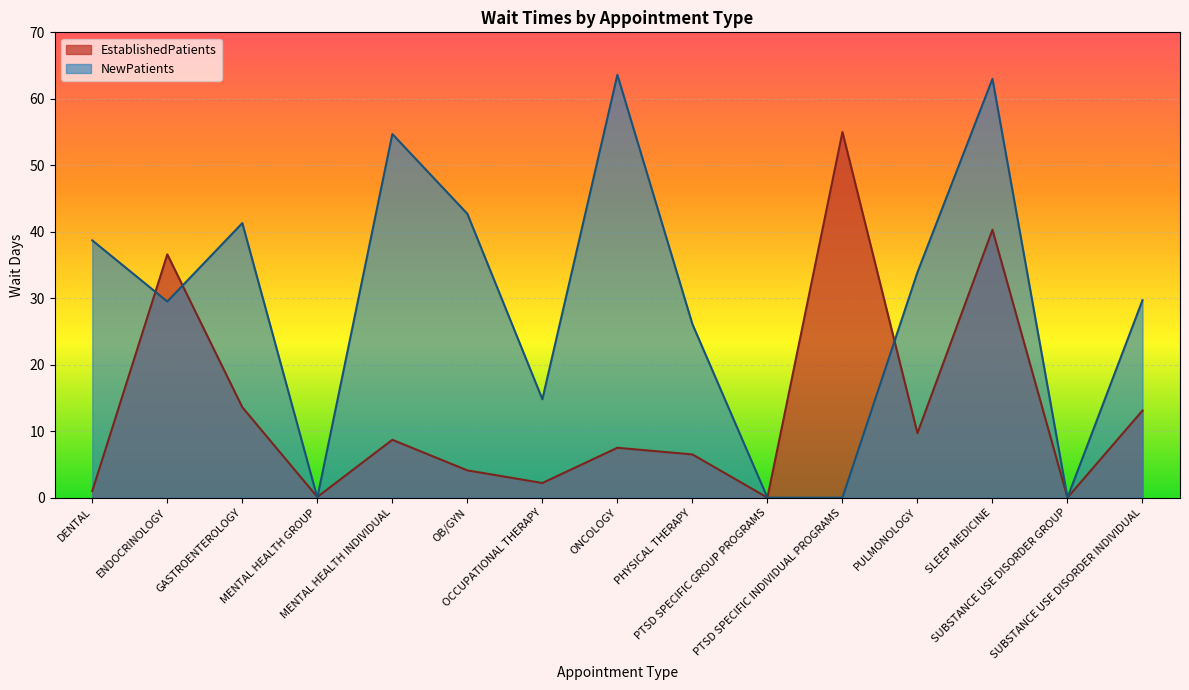

How many positive values does the EstablishedPatients series have?

13